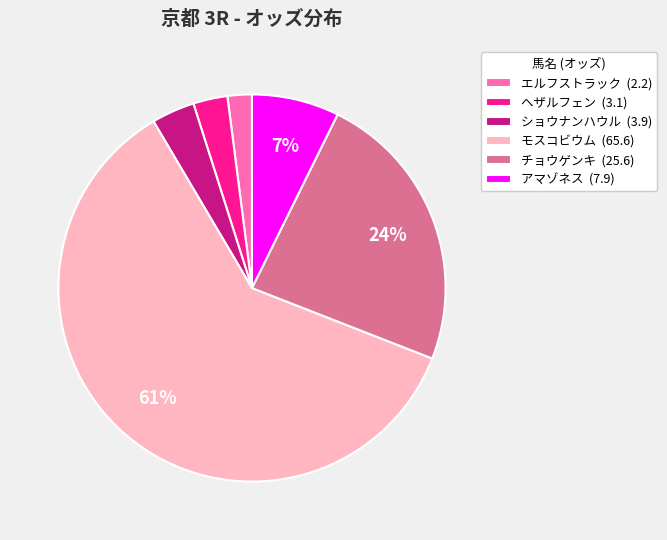

What percentage is the ヘザルフェン (3.1) slice, to the nearest percent?

3%